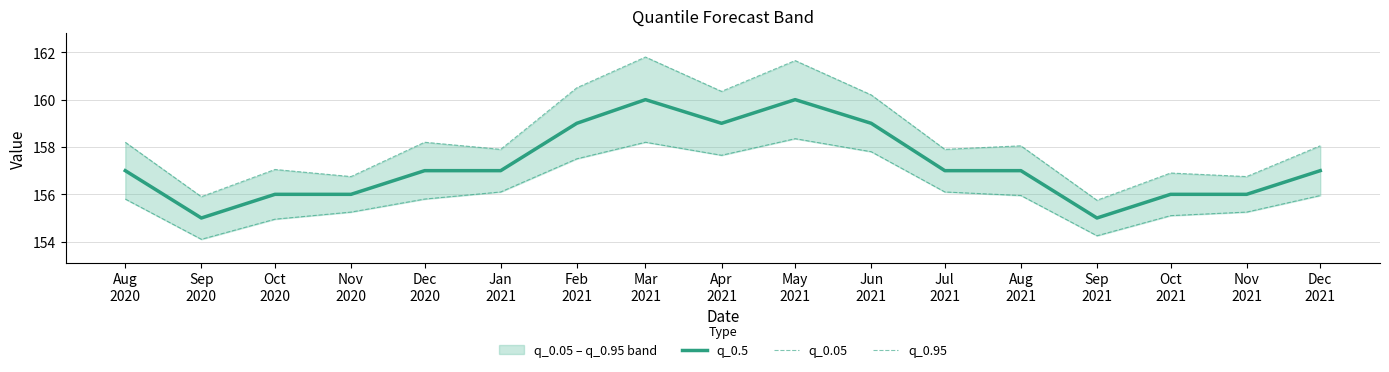

The value of q_0.05 at Jan
2021 is 156.1. True or false?

True